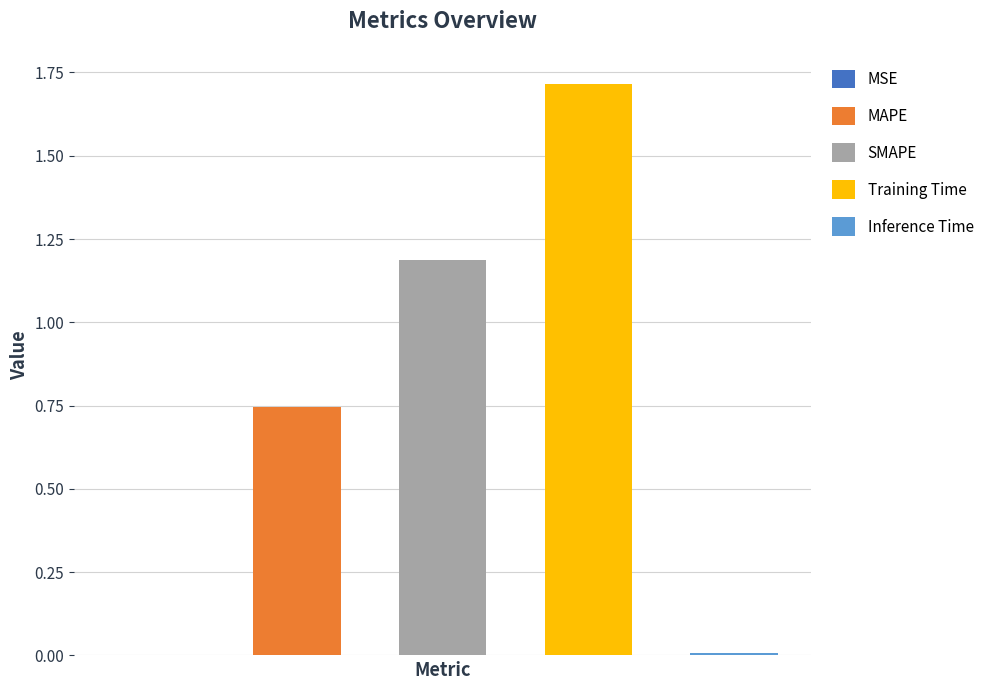

What position from the left is Training Time?

4